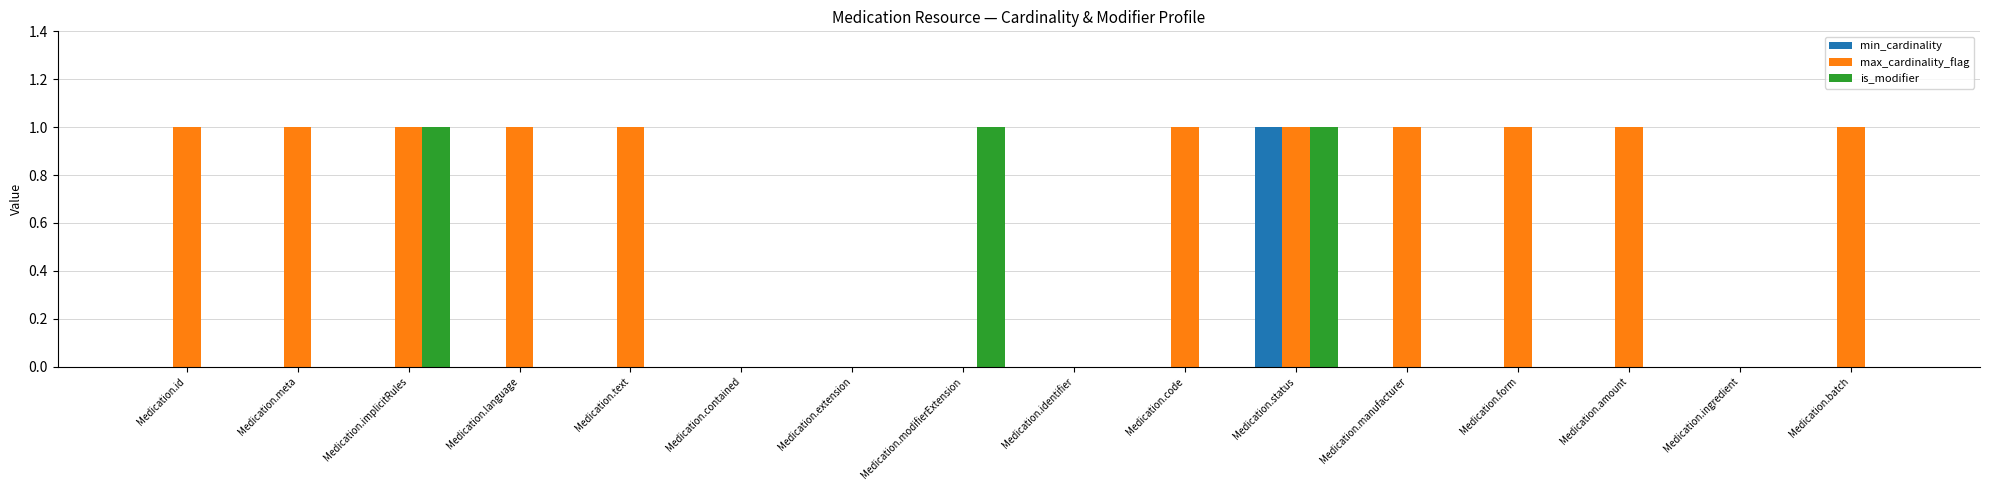

The value of min_cardinality at Medication.status is 1. True or false?

True